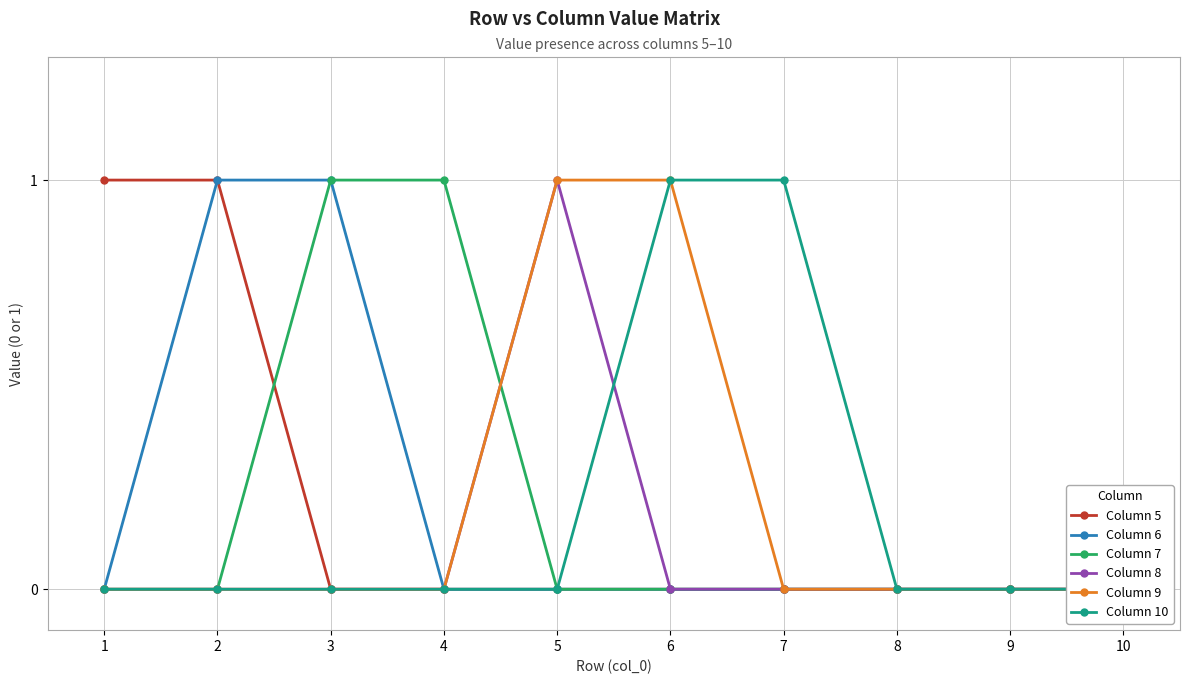

Count the Column 7 values in the range 0 to 1.

10